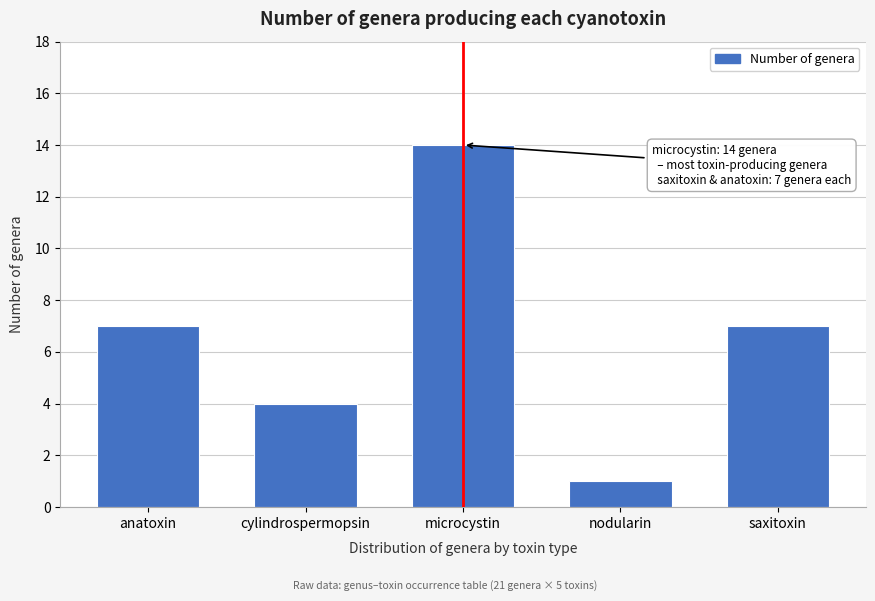

Reading right to left, transcribe all the data shown in this chart.

saxitoxin=7	nodularin=1	microcystin=14	cylindrospermopsin=4	anatoxin=7